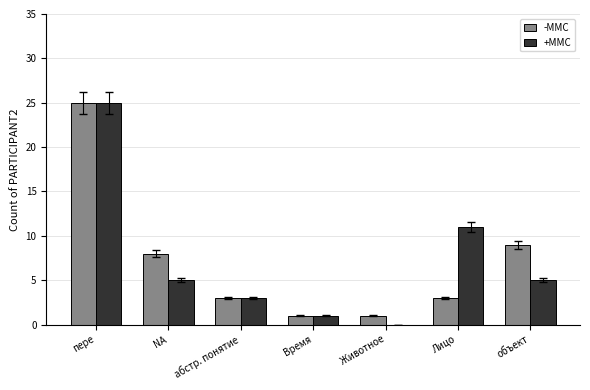

Where is -MMC nearest to the value 13?

объект